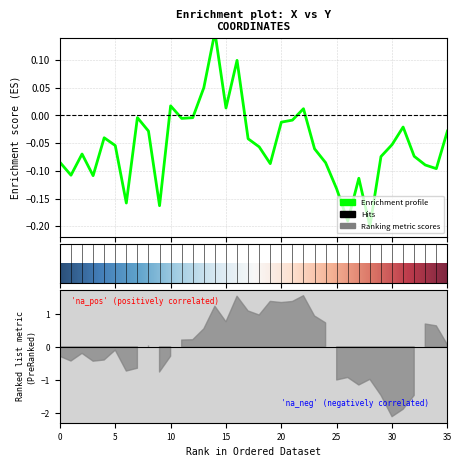

How many points are lower than both their immediate neighbors (excluding endpoints)?

10